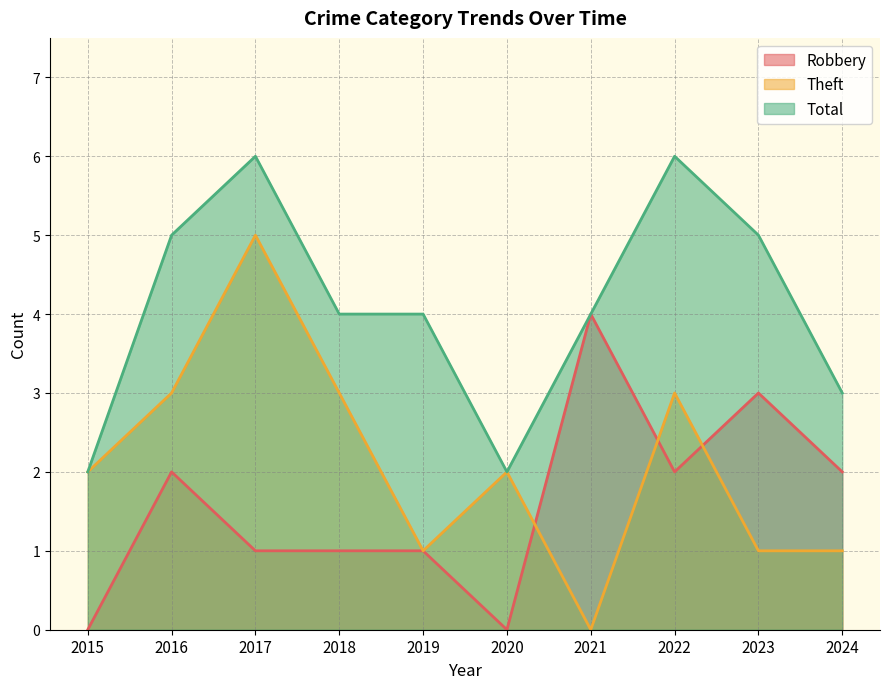

Is it true that Robbery equals 2 at 2024?

True